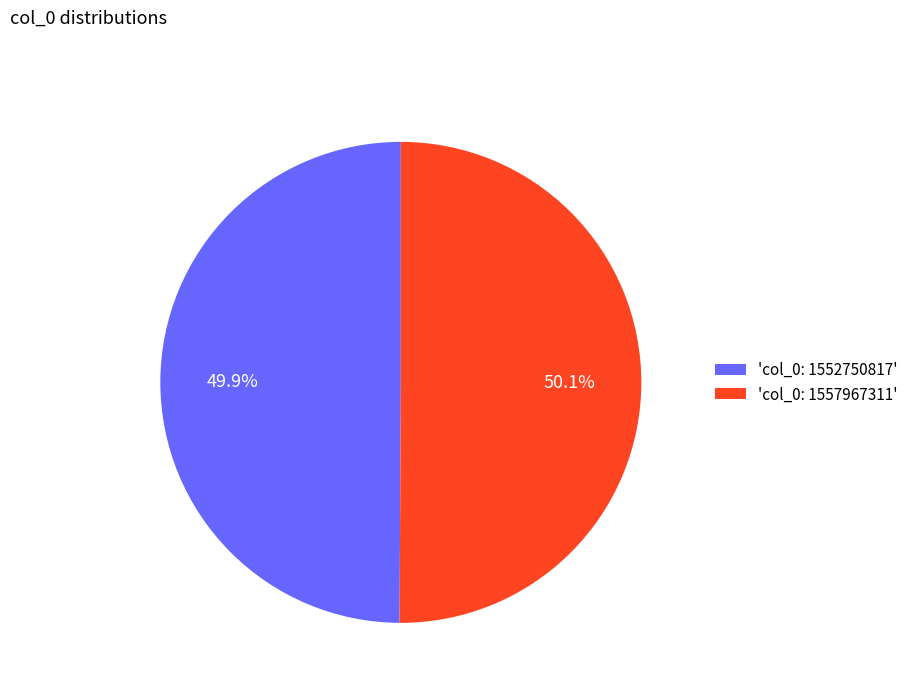

To the nearest percent, what is the average slice percentage?

50%